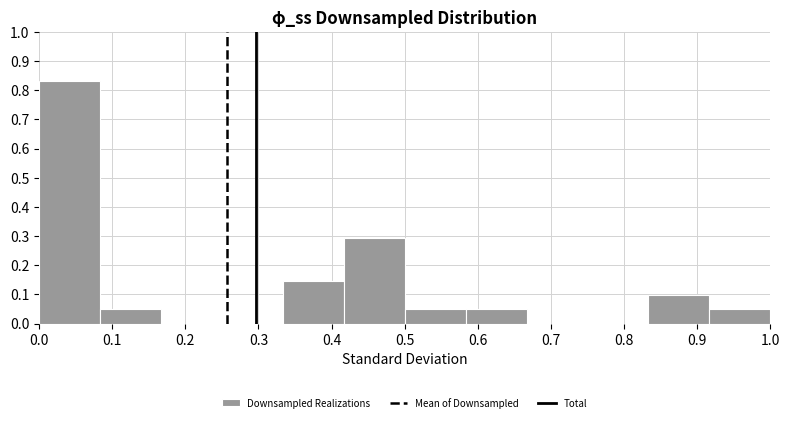

How tall is the bar that spans 0.92 to 1.00 on the x-axis? Neither the bar edges nor the heights are printed on the chart, so give them approximately, as read against the axes.

0.05